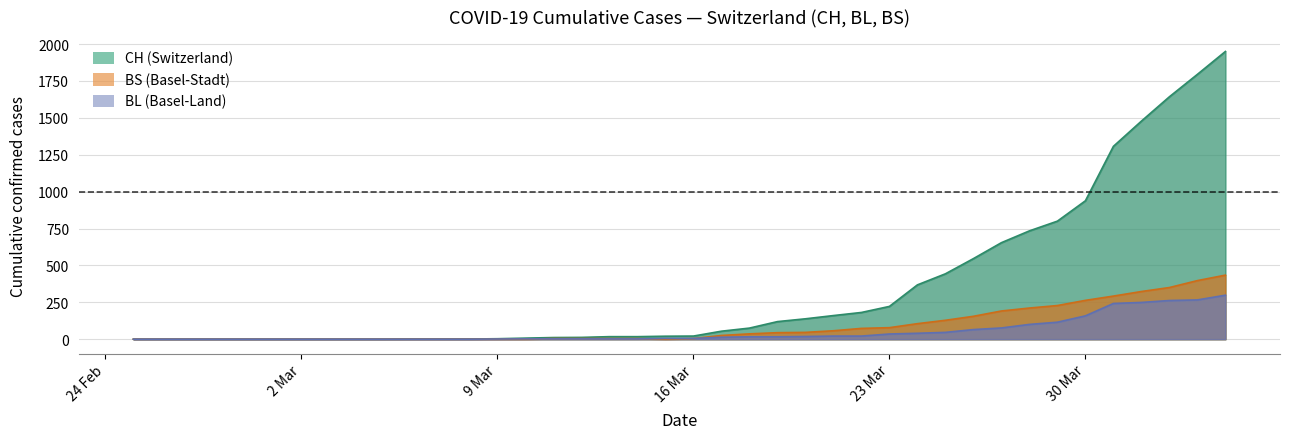

What is the maximum value shown in the chart?

1950